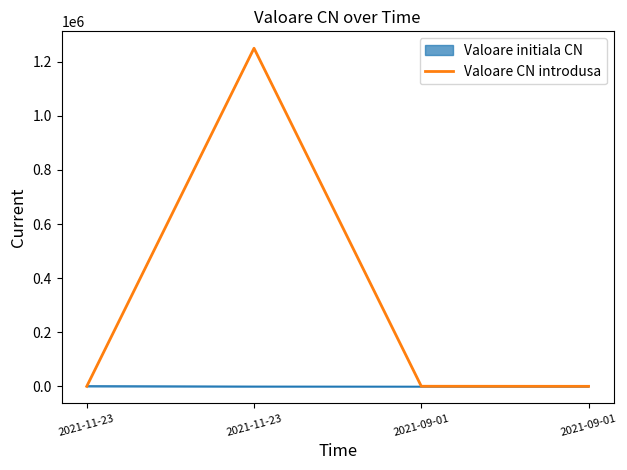

How many values in the Valoare CN introdusa series are below 400?

2